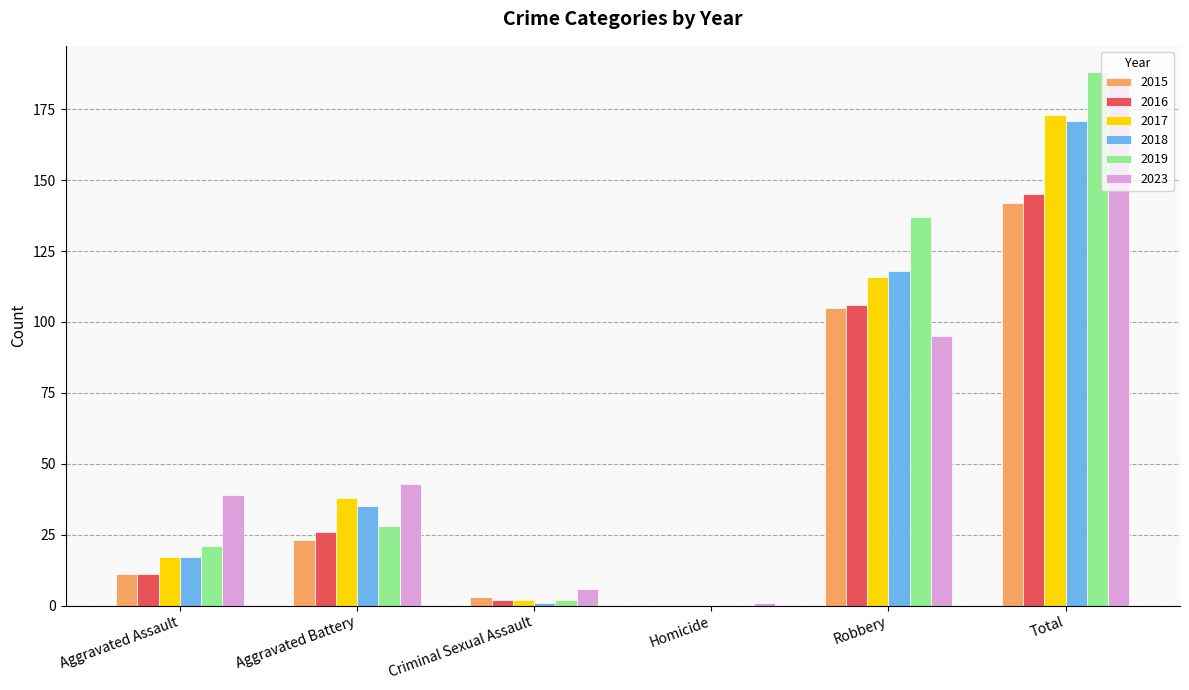

Reading right to left, what are all the values shown in this chart?

2015: Total=142	Robbery=105	Homicide=0	Criminal Sexual Assault=3	Aggravated Battery=23	Aggravated Assault=11
2016: Total=145	Robbery=106	Homicide=0	Criminal Sexual Assault=2	Aggravated Battery=26	Aggravated Assault=11
2017: Total=173	Robbery=116	Homicide=0	Criminal Sexual Assault=2	Aggravated Battery=38	Aggravated Assault=17
2018: Total=171	Robbery=118	Homicide=0	Criminal Sexual Assault=1	Aggravated Battery=35	Aggravated Assault=17
2019: Total=188	Robbery=137	Homicide=0	Criminal Sexual Assault=2	Aggravated Battery=28	Aggravated Assault=21
2023: Total=184	Robbery=95	Homicide=1	Criminal Sexual Assault=6	Aggravated Battery=43	Aggravated Assault=39